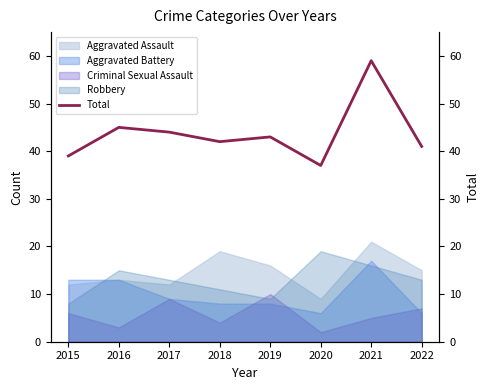

True or false: there are more than 0 points higher than both neighbors.

True